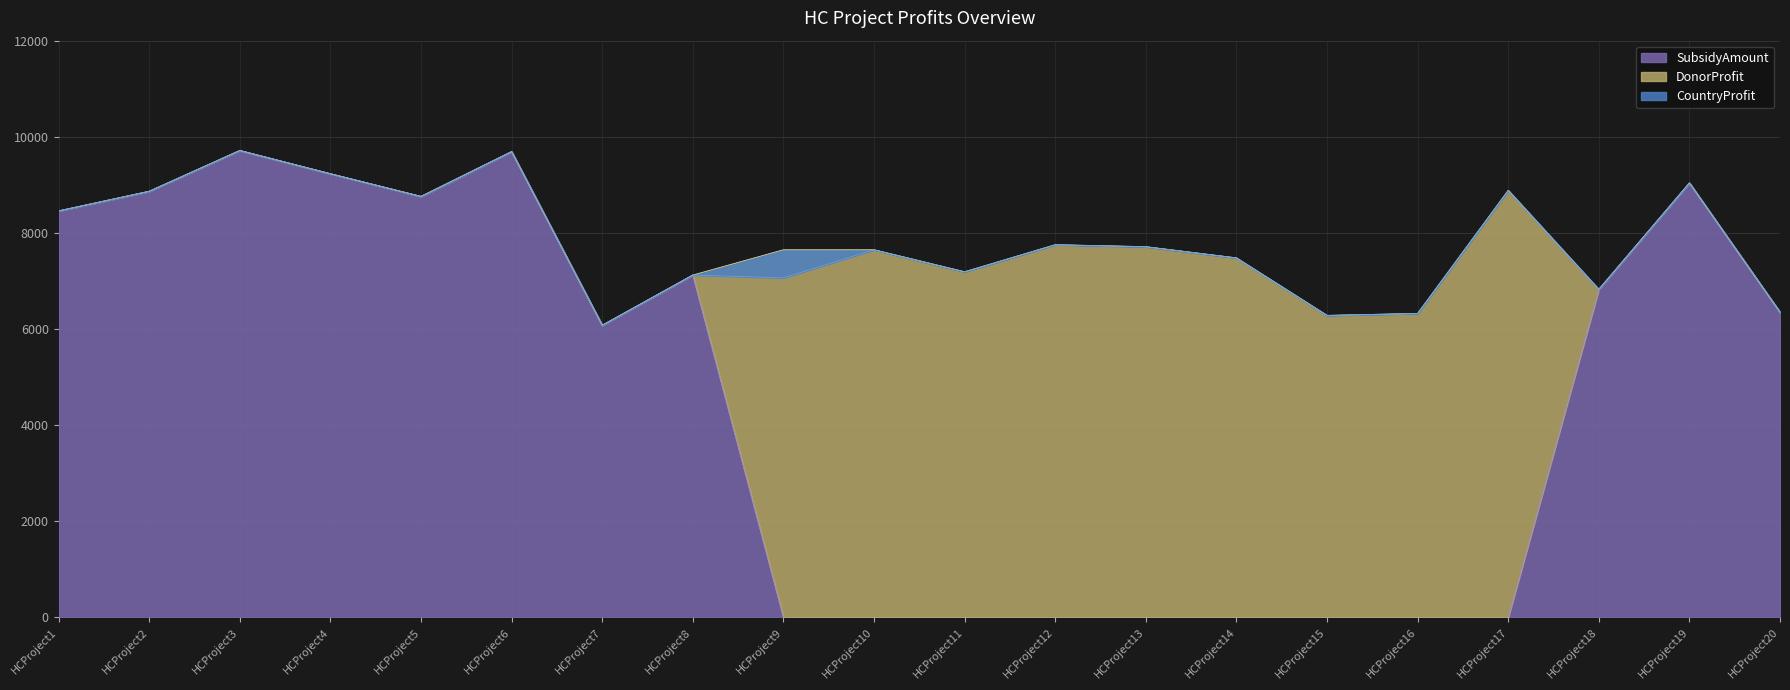

Between HCProject13 and HCProject6, which is larger?

HCProject6